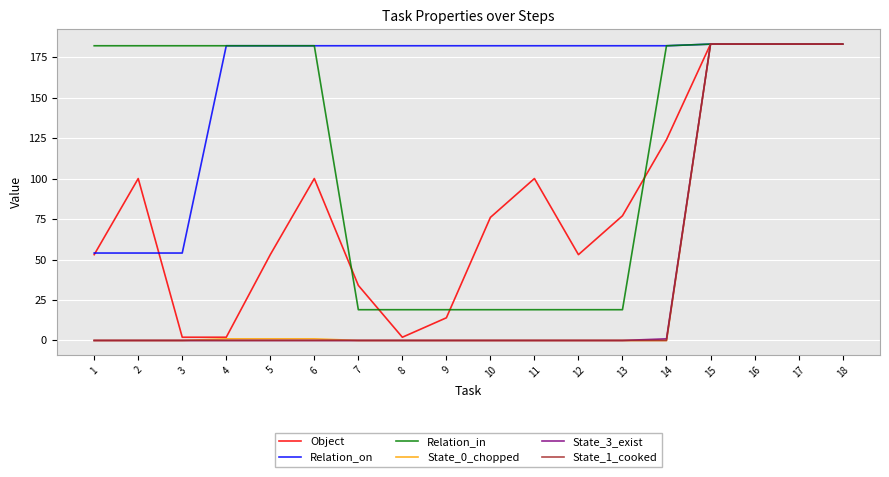

Is it true that Relation_on equals 311 at 4?

False